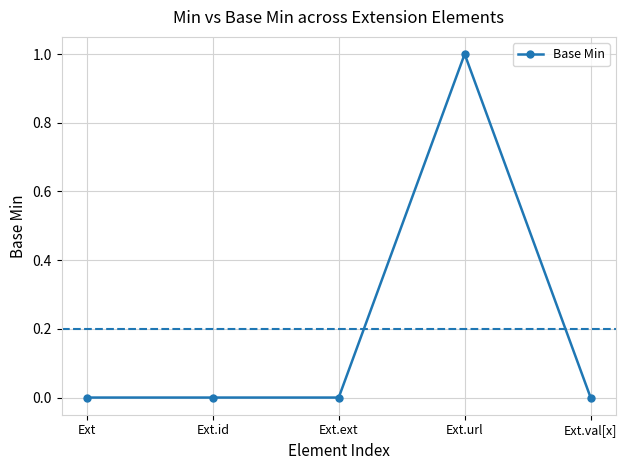

How many data points does each series have?

5